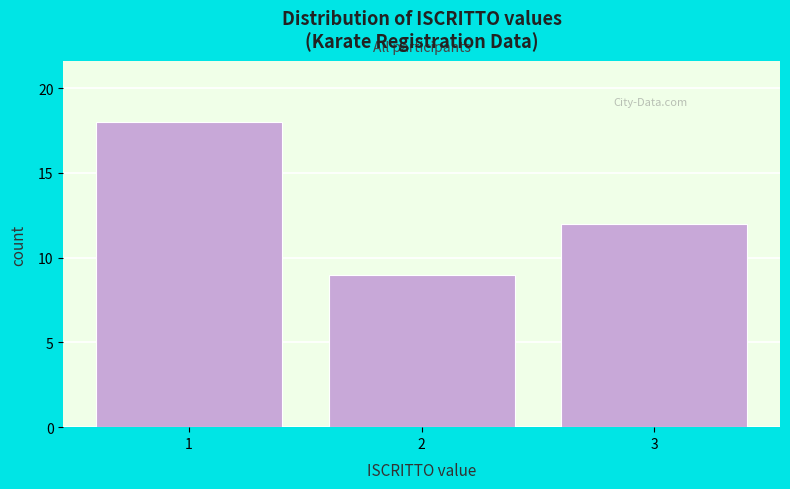

Reading right to left, extract all data points from this chart.

12	9	18